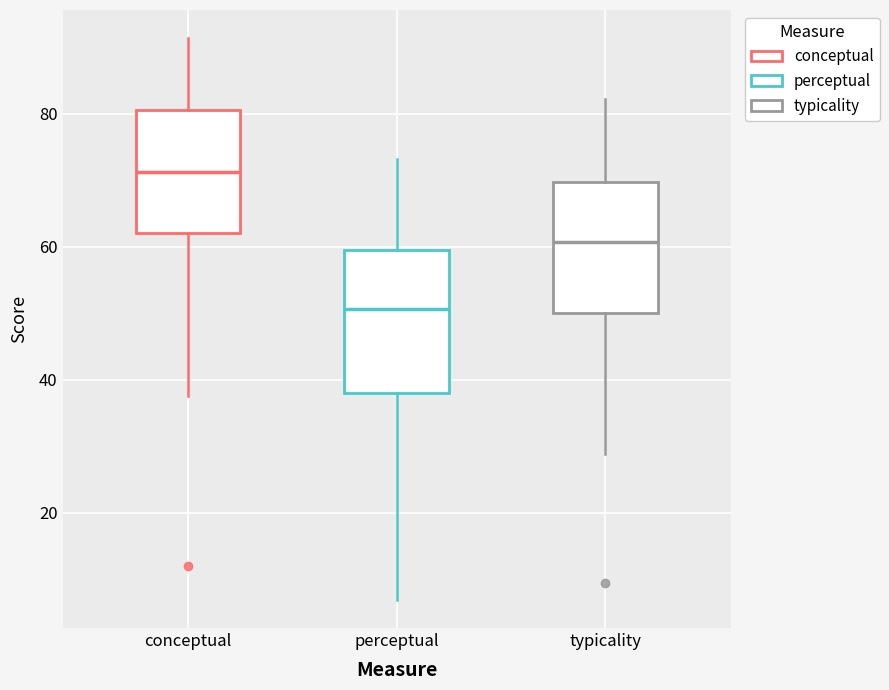

Reading left to right, transcribe this box plot: for each box, give where its median line is, the range the box spans, and where its two whiskers end, as read against the y-axis. The values are not printed on the chart, so give them approximately, as read against the axis.

conceptual: median 72, box 62 to 80, whiskers 38 to 92
perceptual: median 50, box 38 to 60, whiskers 6 to 74
typicality: median 60, box 50 to 70, whiskers 28 to 82